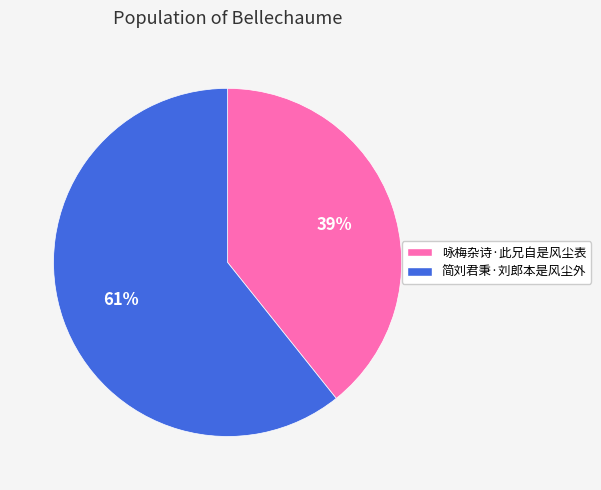

Which category has the smallest portion of the pie?

咏梅杂诗·此兄自是风尘表